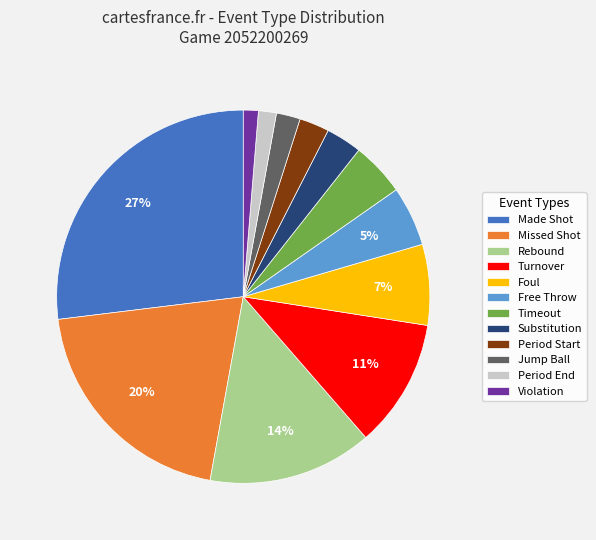

Approximately how many times larger is the value at Foul compared to Missed Shot?

0.3